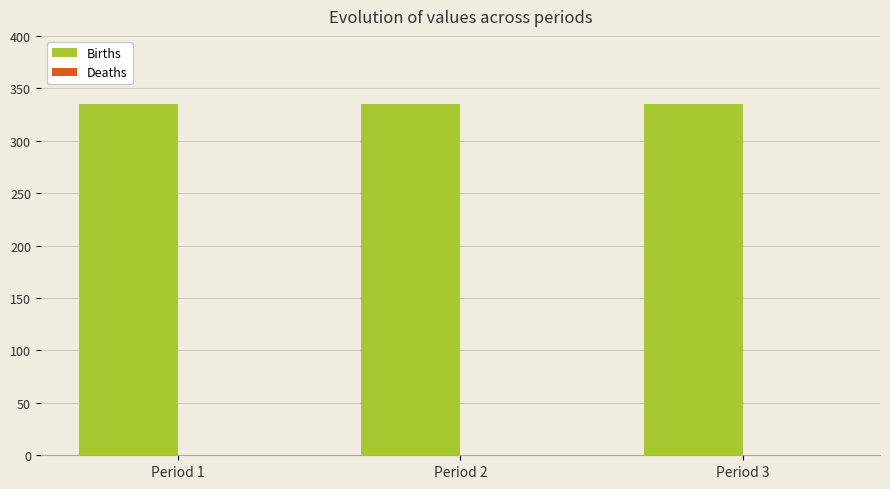

Between Period 2 and Period 3, which is larger?

Period 2